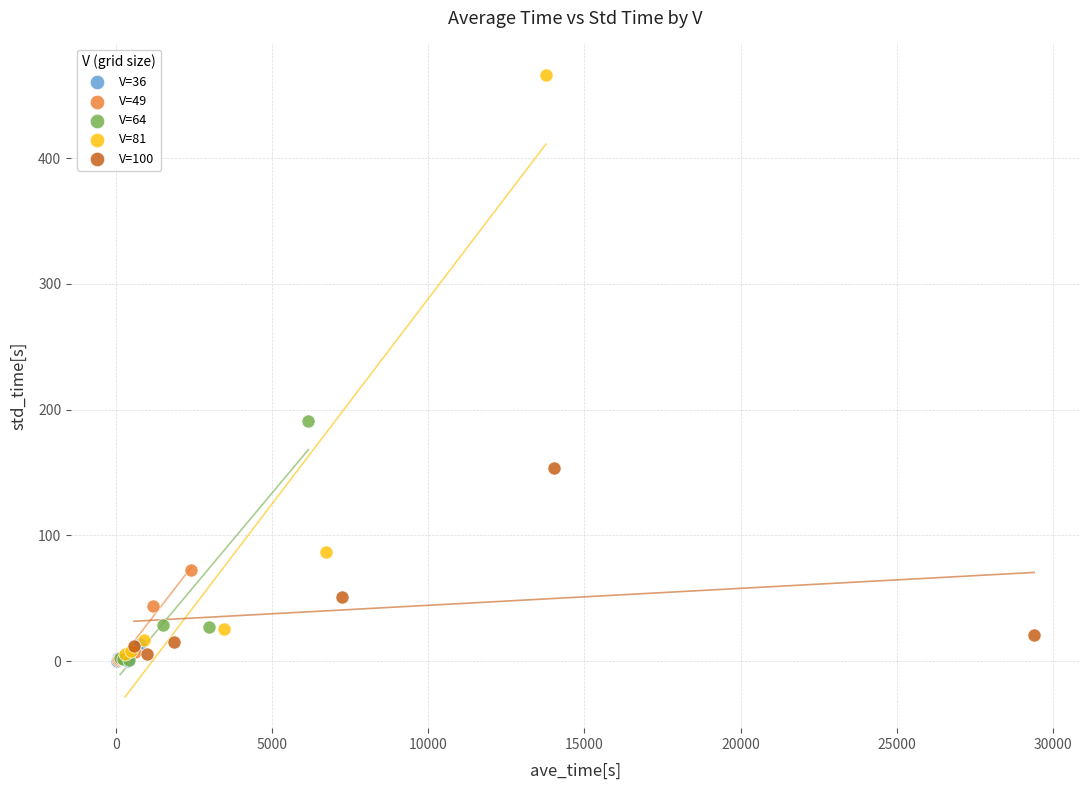

Which series has the largest Y range (max minus min)?

V=81